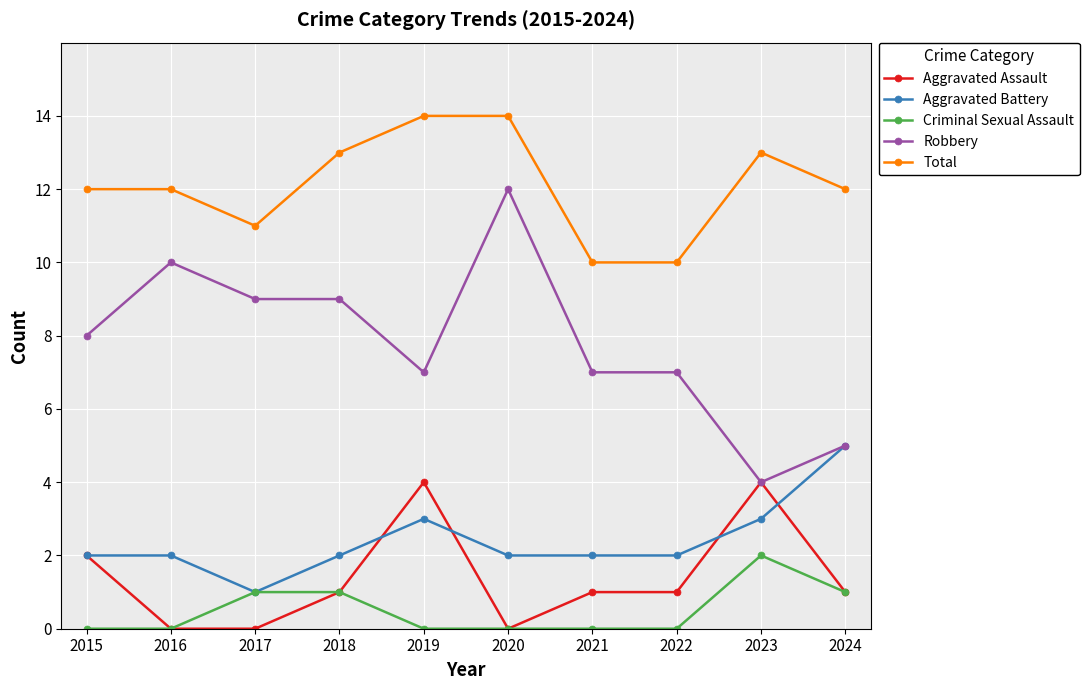

True or false: Aggravated Battery has a value of 1 at 2019.

False